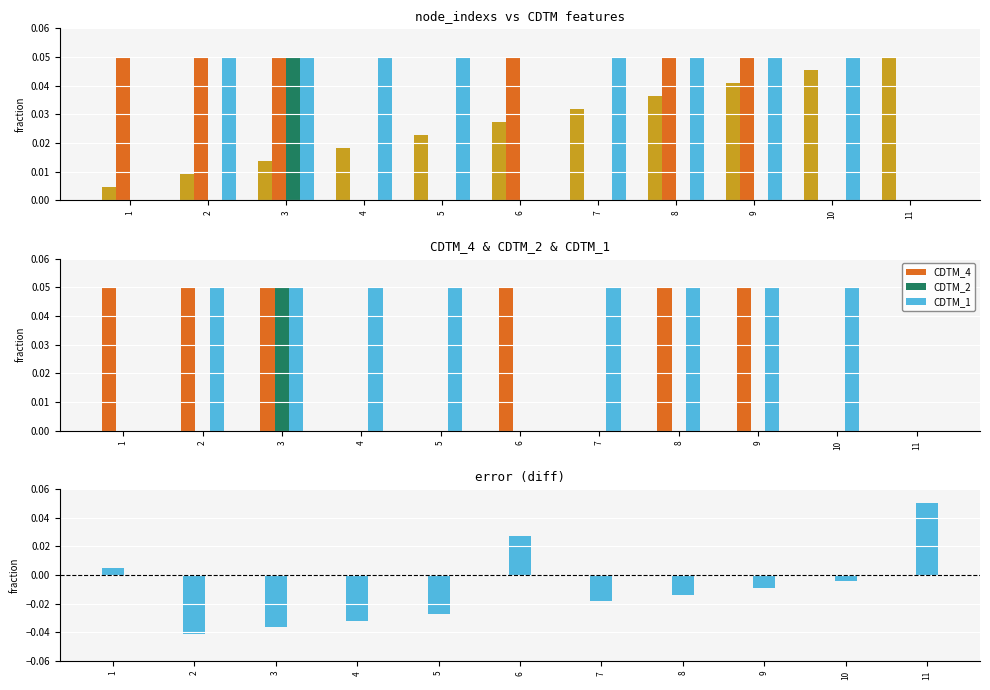

Reading right to left, list all the values displayed in this chart.

node_indexs: 11=0.1	10=0.0	9=0.0	8=0.0	7=0.0	6=0.0	5=0.0	4=0.0	3=0.0	2=0.0	1=0.0
CDTM_4: 11=0.0	10=0.0	9=0.1	8=0.1	7=0.0	6=0.1	5=0.0	4=0.0	3=0.1	2=0.1	1=0.1
CDTM_2: 11=0.0	10=0.0	9=0.0	8=0.0	7=0.0	6=0.0	5=0.0	4=0.0	3=0.1	2=0.0	1=0.0
CDTM_1: 11=0.0	10=0.1	9=0.1	8=0.1	7=0.1	6=0.0	5=0.1	4=0.1	3=0.1	2=0.1	1=0.0
node_indexs - CDTM_1: 11=0.1	10=-0.0	9=-0.0	8=-0.0	7=-0.0	6=0.0	5=-0.0	4=-0.0	3=-0.0	2=-0.0	1=0.0